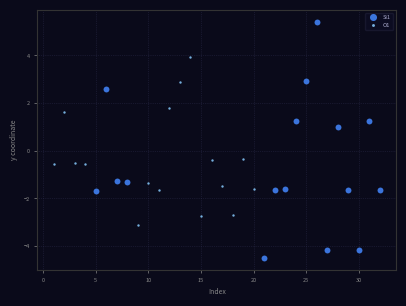

What are all the series names shown in the legend?

Si1, O1